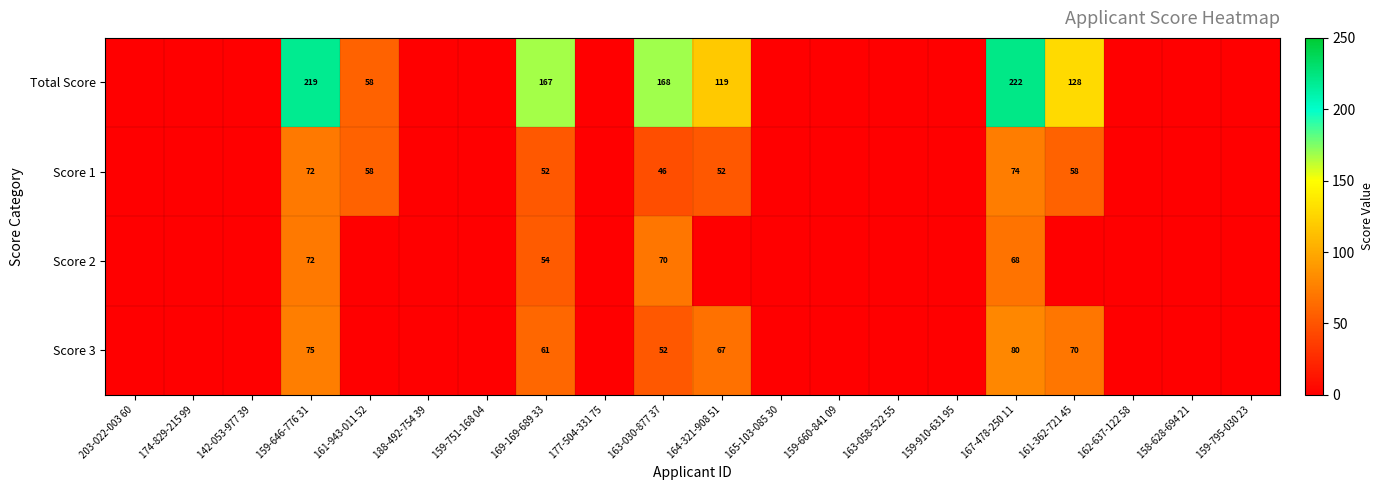

Between 177-504-331 75 and 159-910-631 95, which is larger?

177-504-331 75